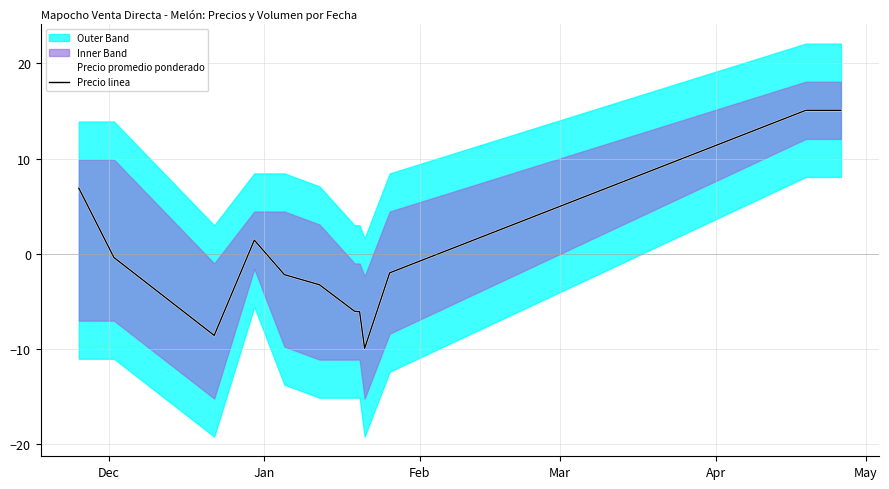

What is the difference between the Precio linea values at Dec and Mar?

5.5